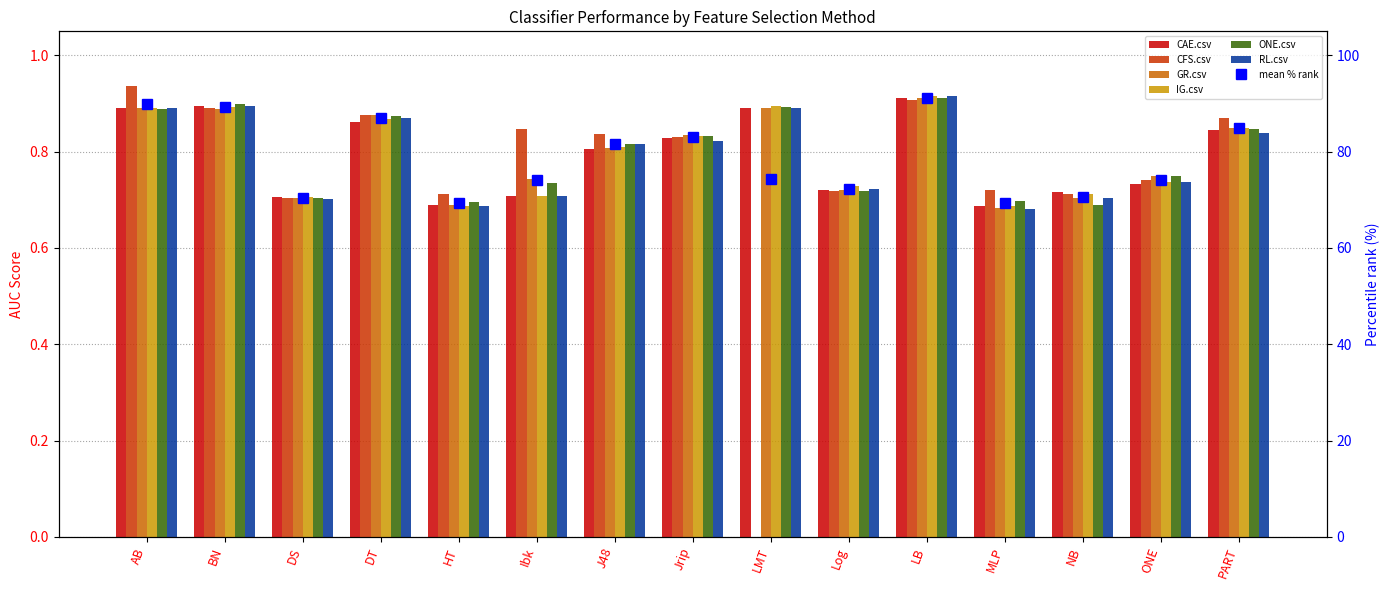

Which category has the lowest value in the CAE.csv series?

MLP